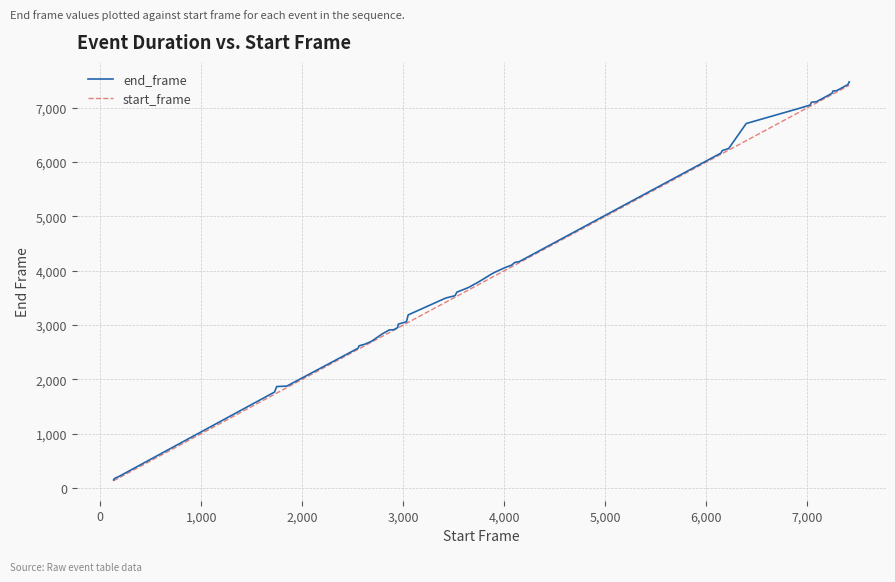

What is the highest value of the end_frame series?

7481